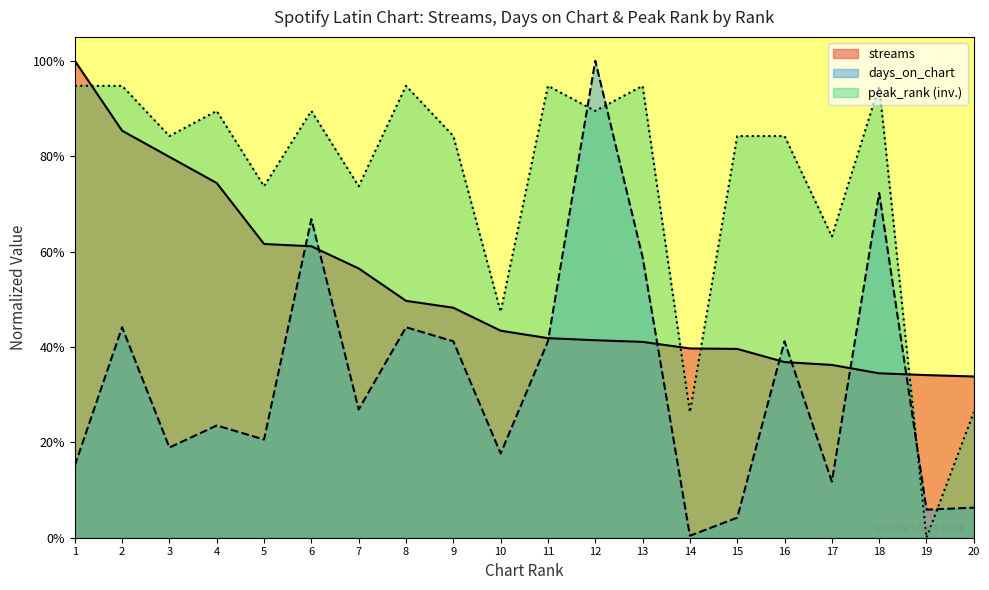

At which category does days_on_chart reach its first local valley?

3